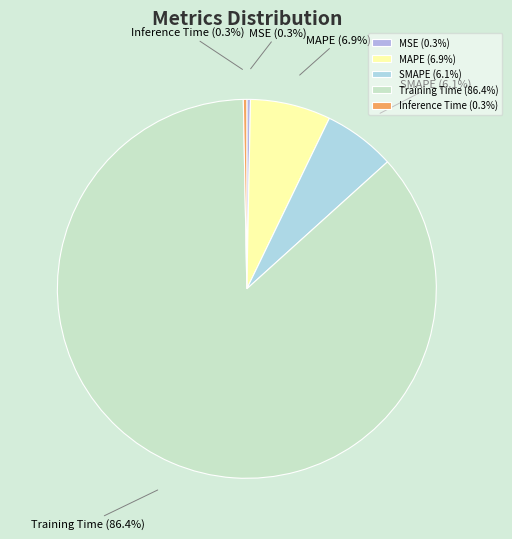

Is it true that MAPE is 7% of the pie?

True